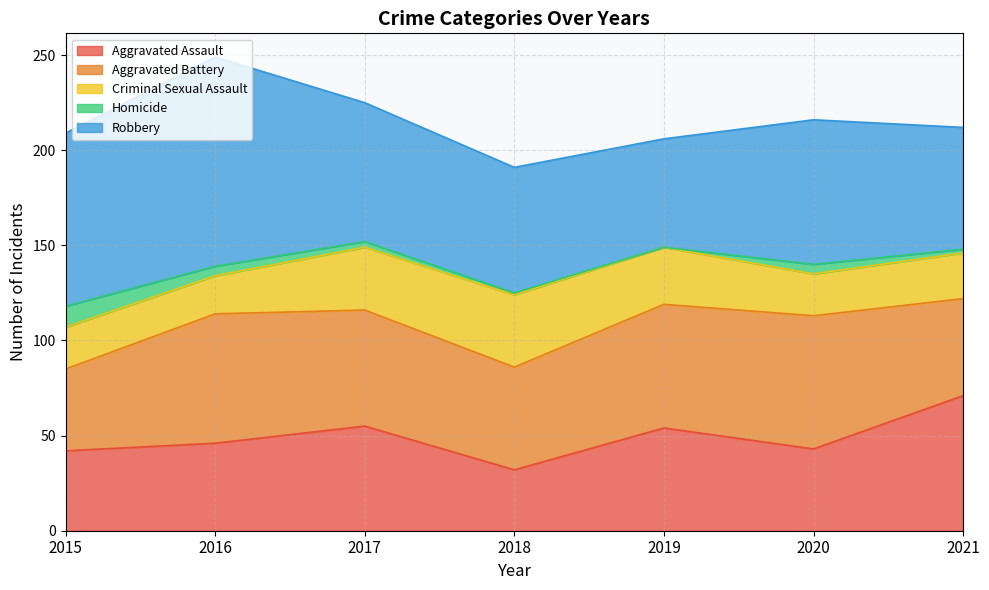

Which series changed the most between 2015 and 2020?

Aggravated Battery